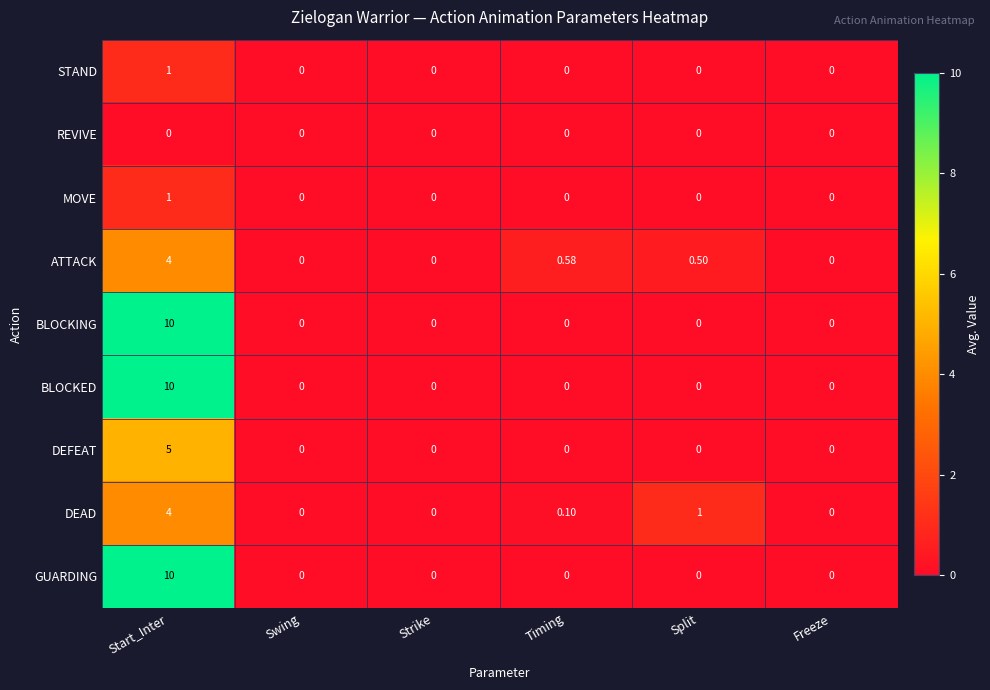

Between Timing and Split, which series saw the biggest shift?

DEAD